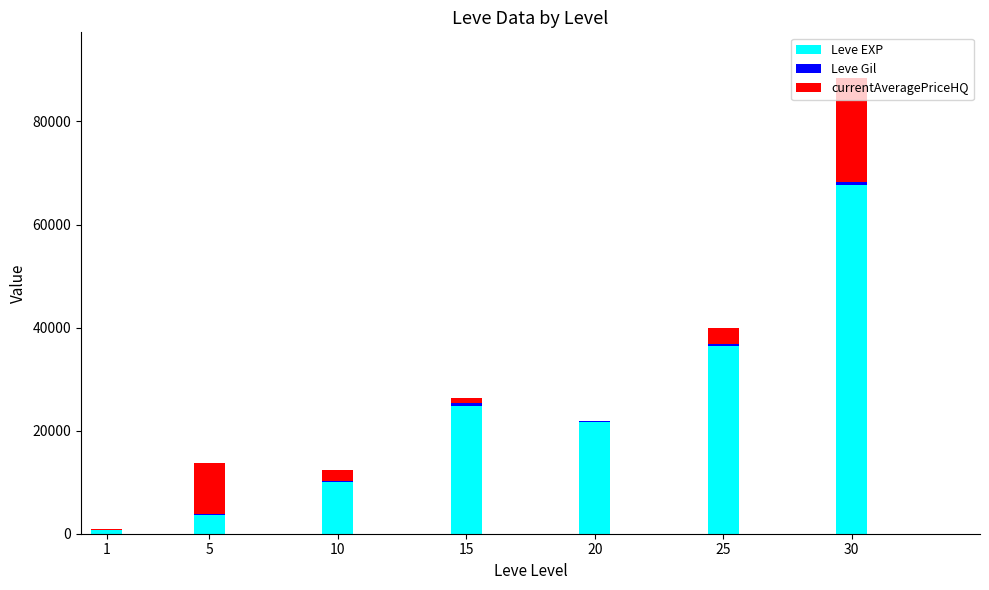

At which category is the sum across all series the highest?

30